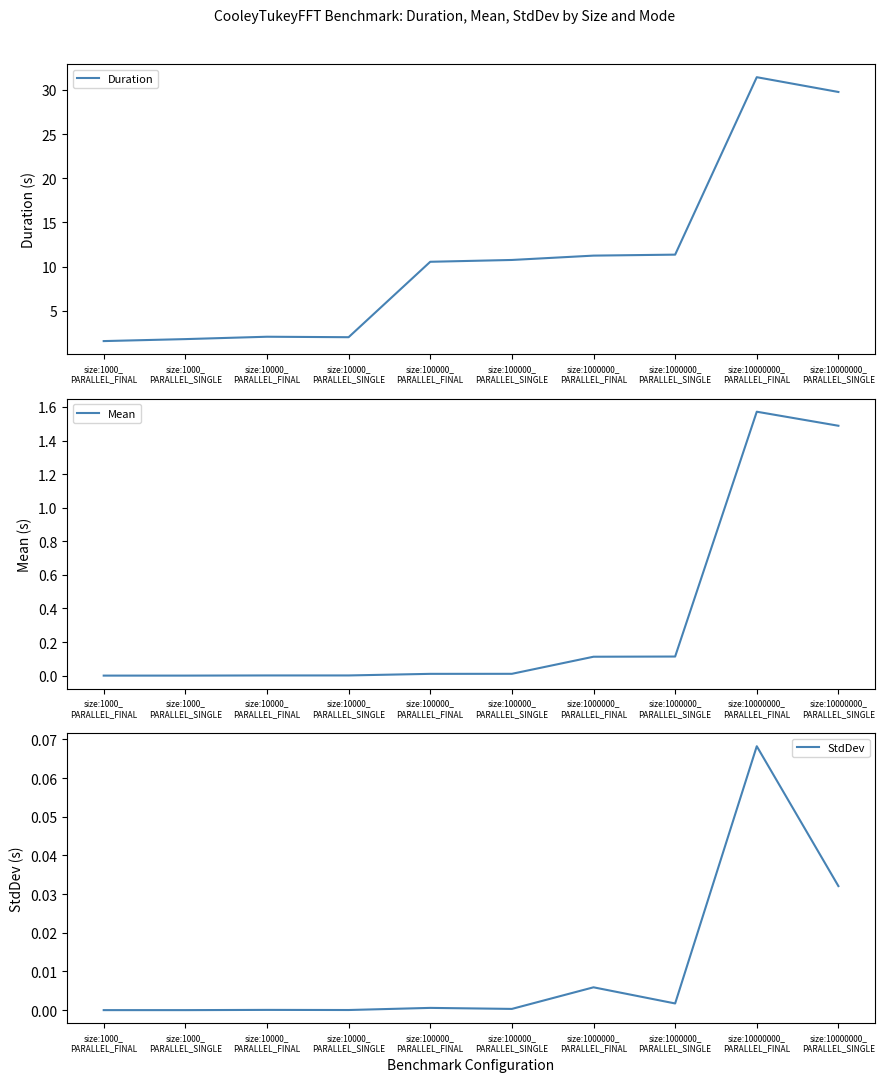

True or false: Mean and StdDev intersect in this chart.

False